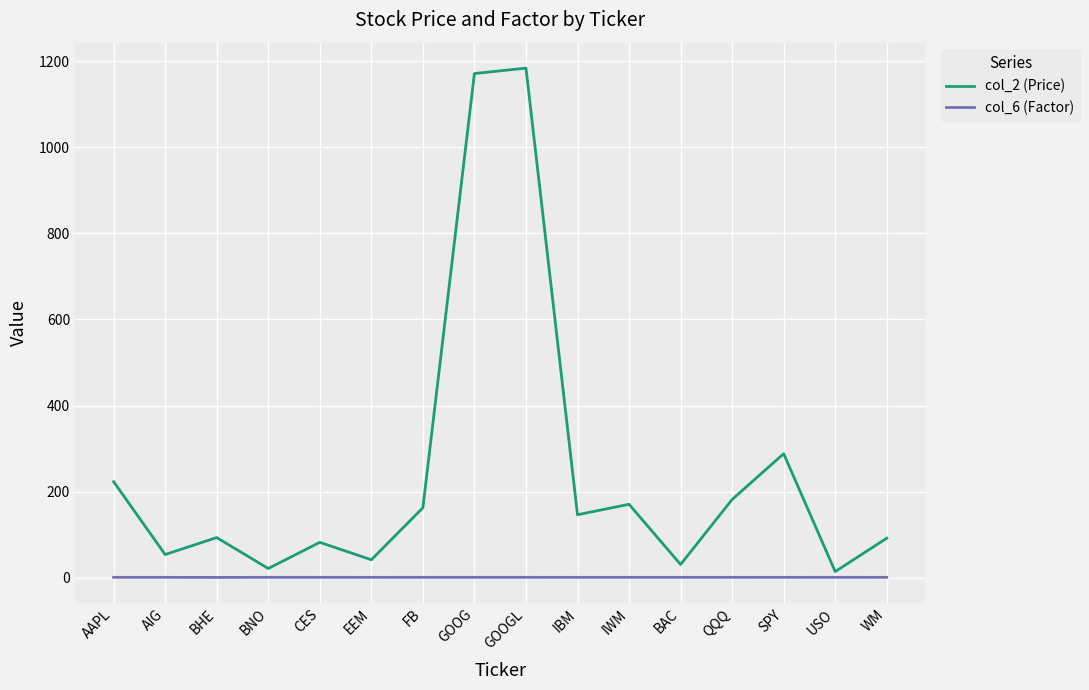

What is the average value of the col_2 (Price) series?

247.4